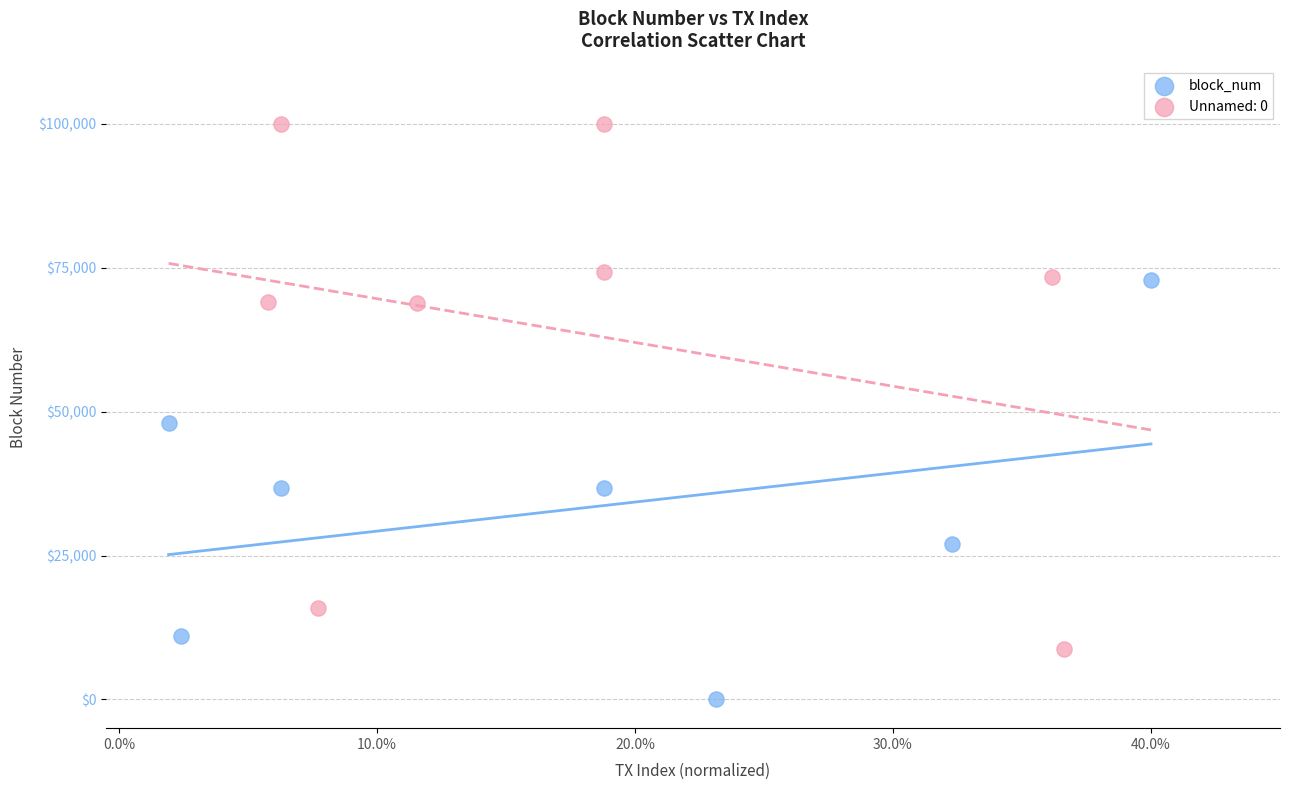

Which series contains the lowest Y value?

block_num